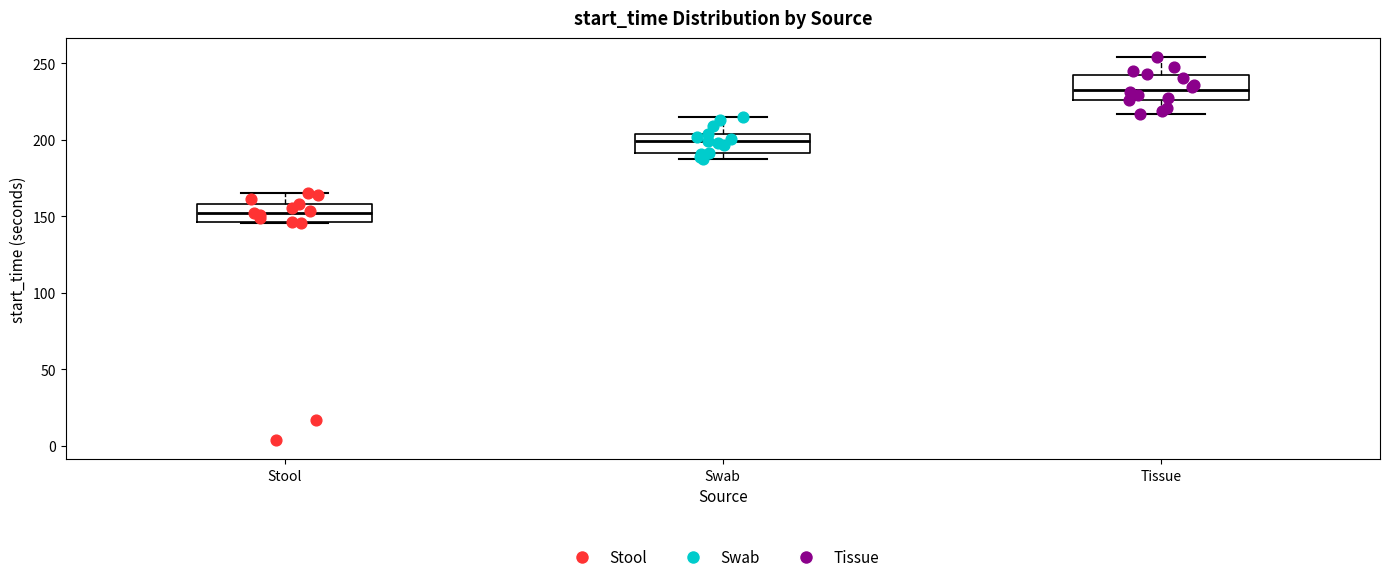

Where does the median line of the box for Tissue sit on the y-axis? The values are not printed on the chart, so give them approximately, as read against the axis.

235